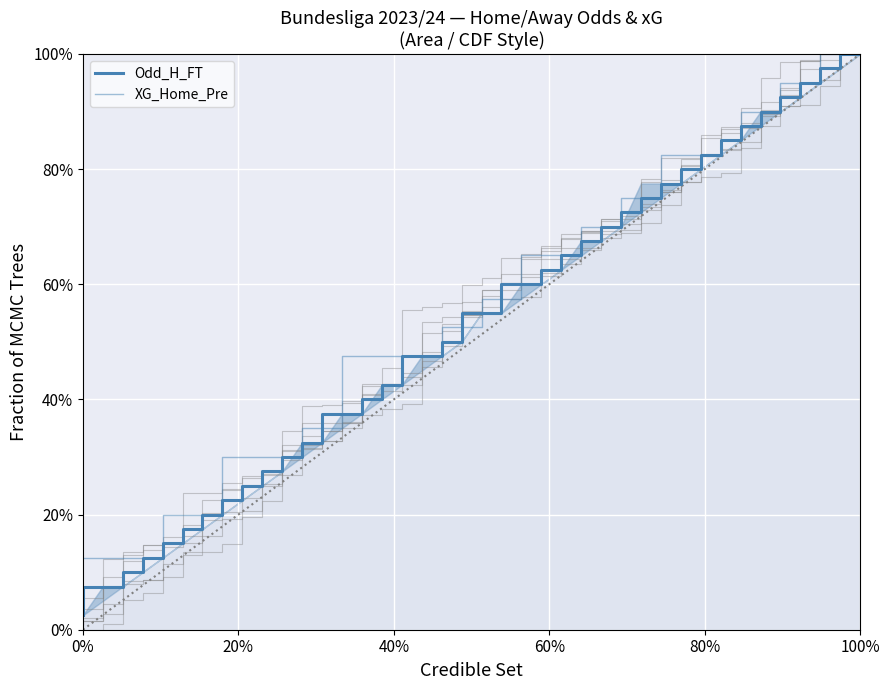

Which series has the largest total across all categories?

XG_Home_Pre